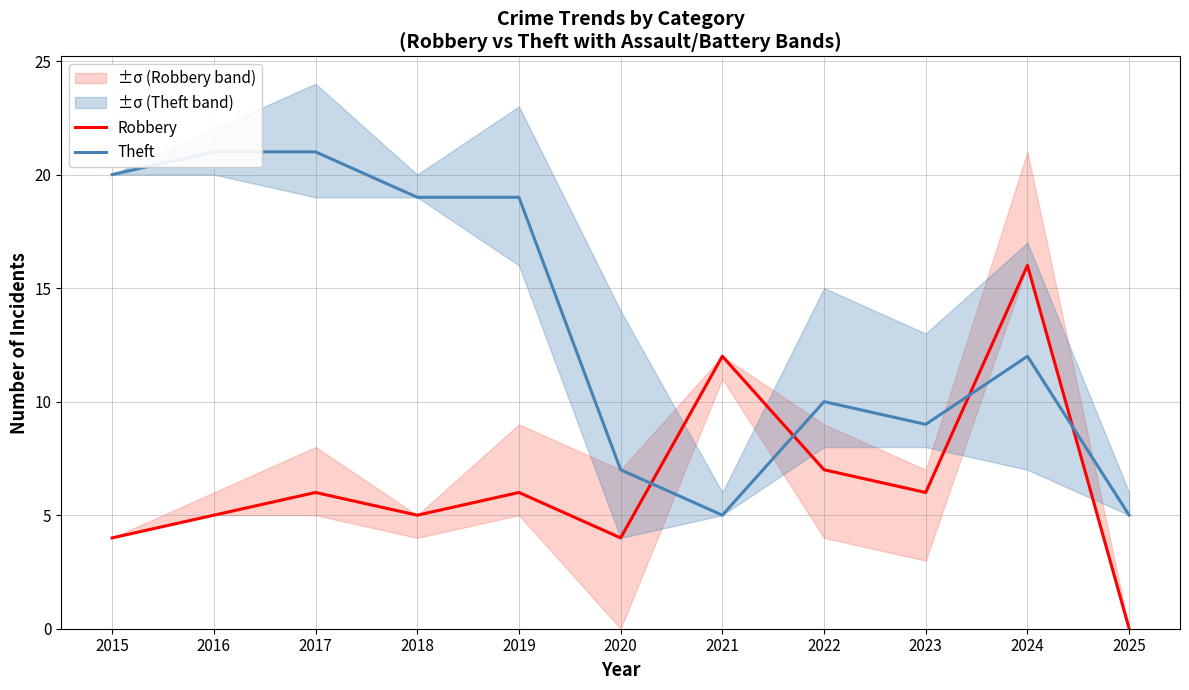

Between 2025 and 2024, which is larger?

2024